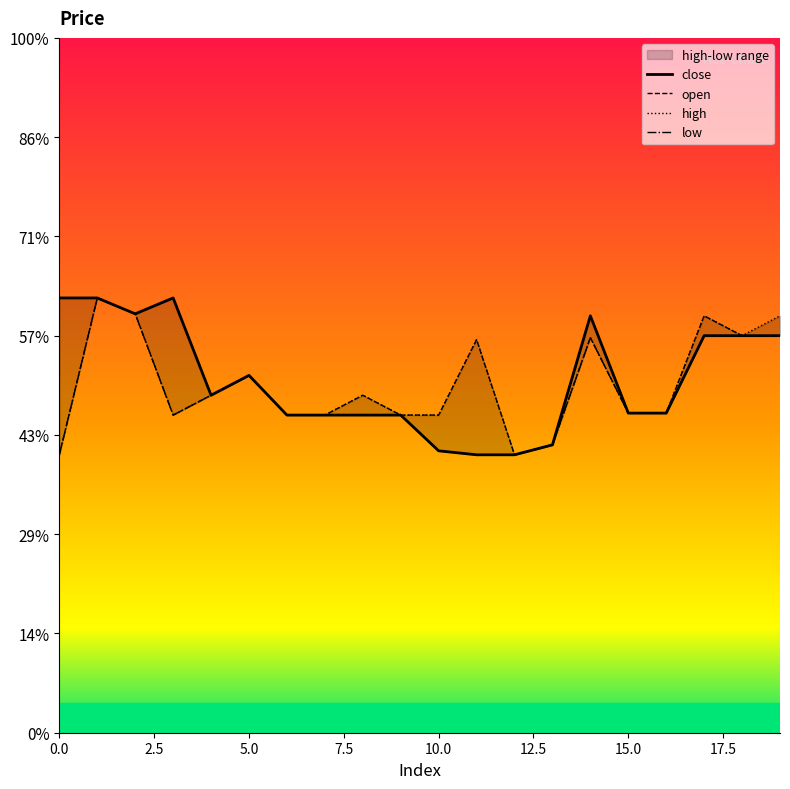

At how many categories does at least one series exceed 151?

4